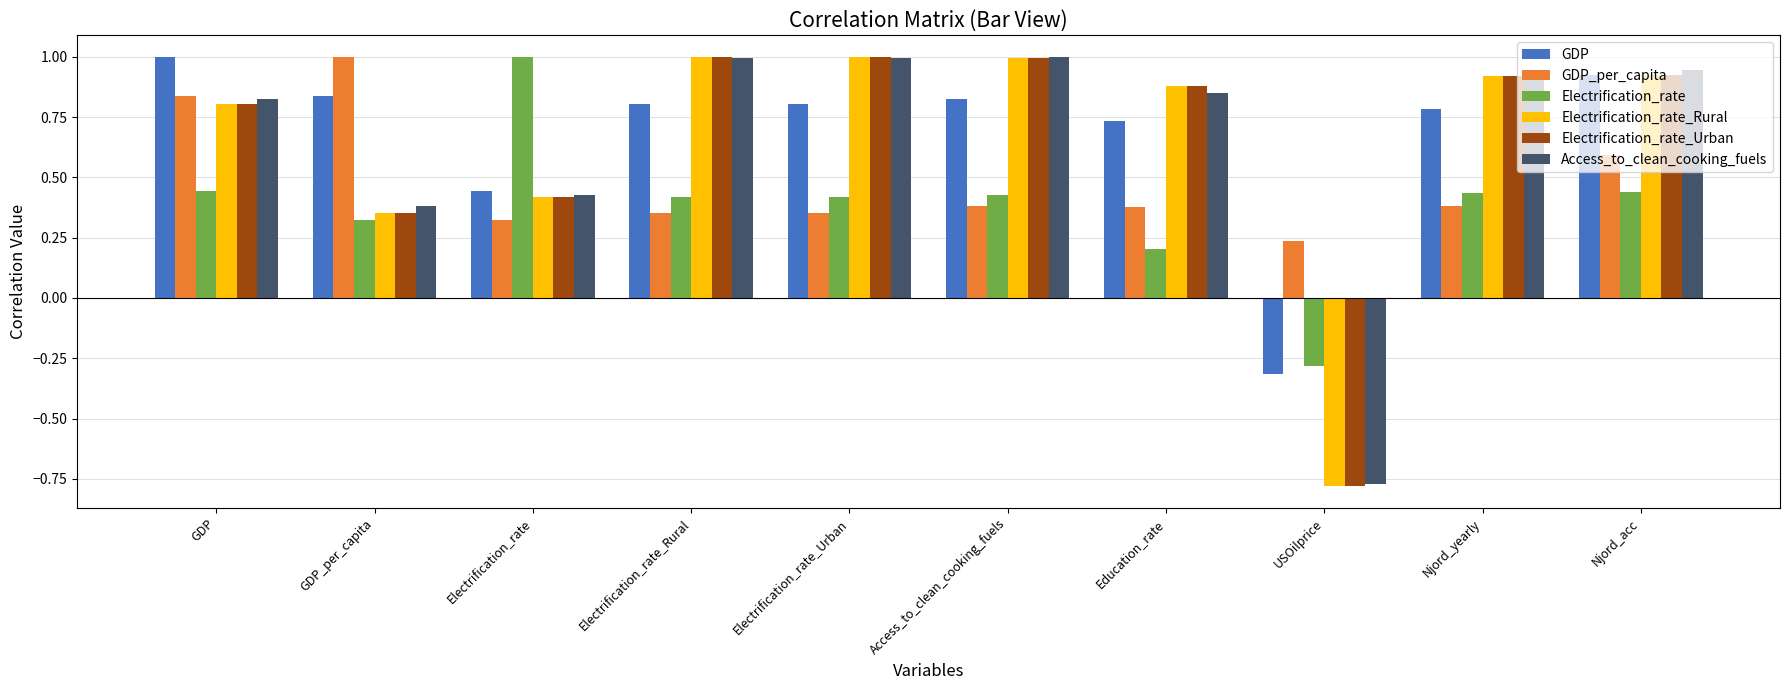

At which label does Electrification_rate_Urban reach its minimum?

USOilprice